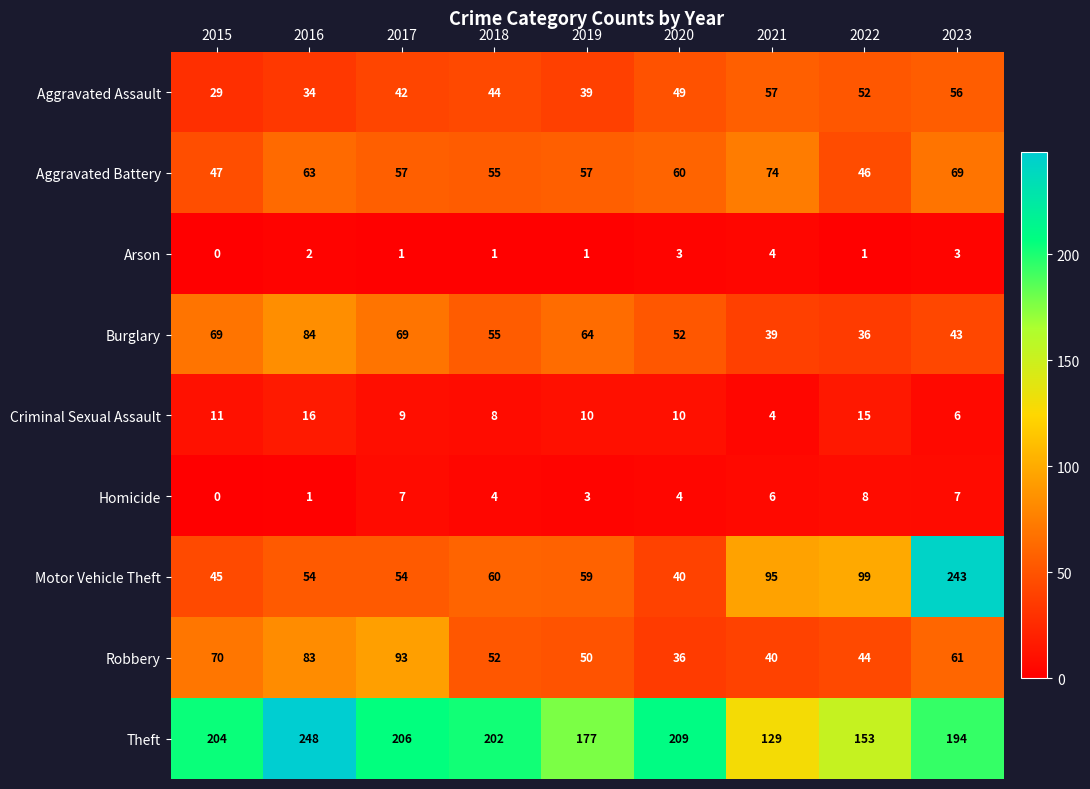

Count the Aggravated Assault values in the range 39 to 52.

5